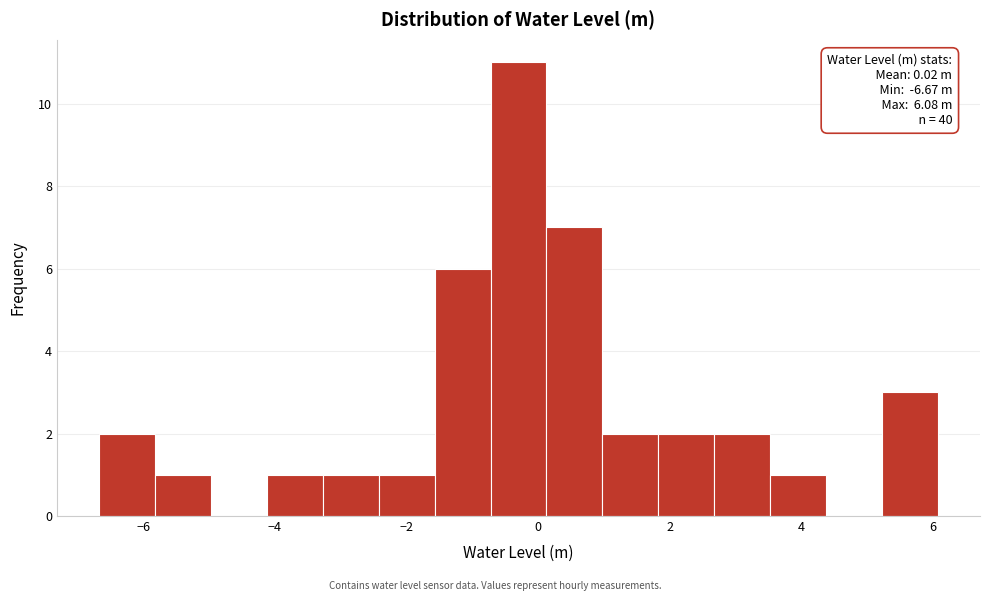

Over which range of the x-axis is the bar tallest?

-0.8 to 0.2